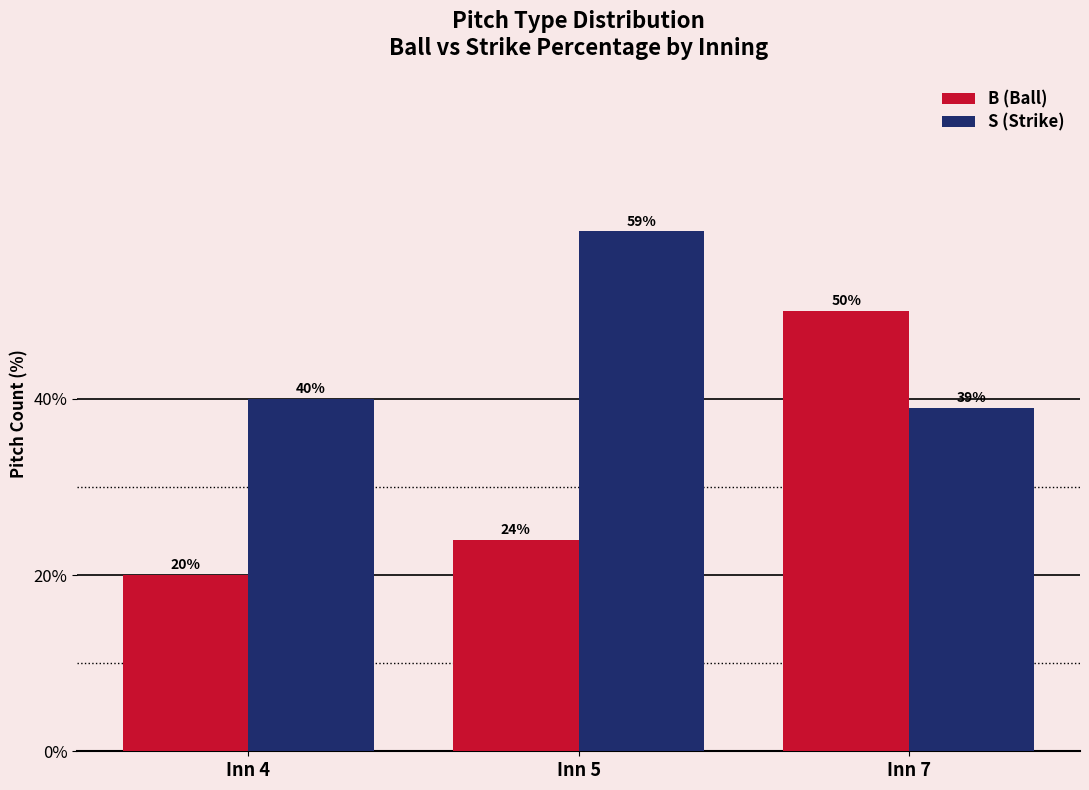

How many data points in S (Strike) are less than 40?

1